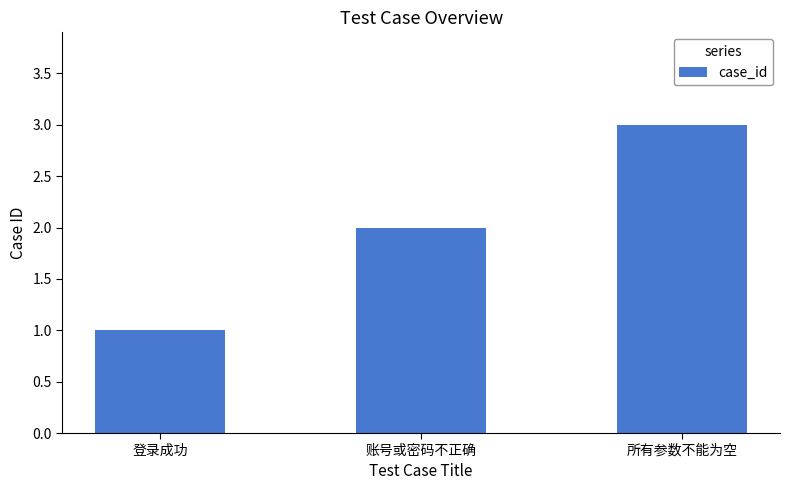

Reading left to right, what are all the values shown in this chart?

登录成功=1	账号或密码不正确=2	所有参数不能为空=3